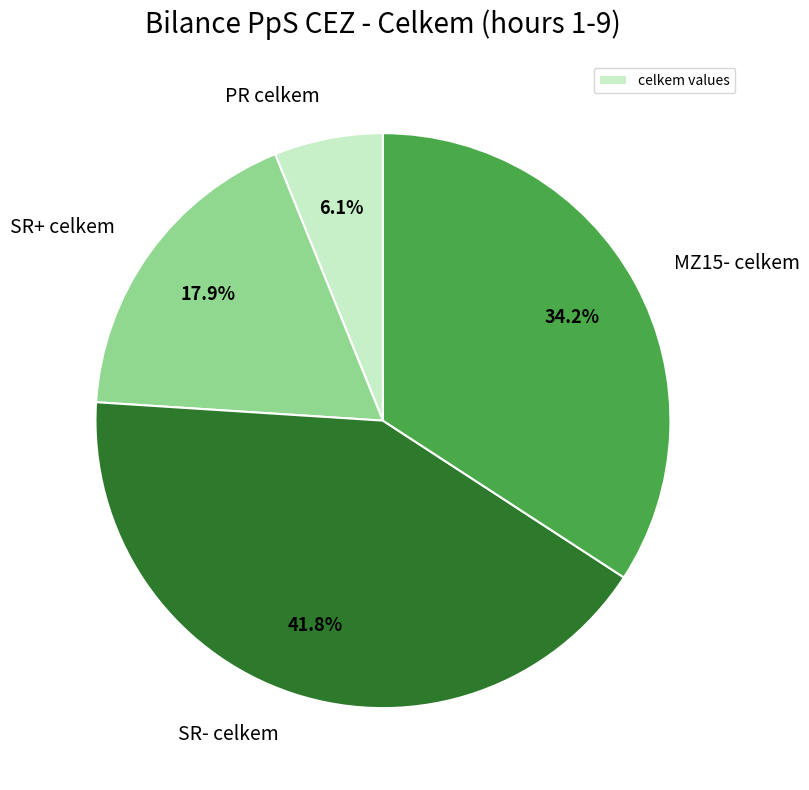

What percentage is NOT represented by SR+ celkem?

82.1%